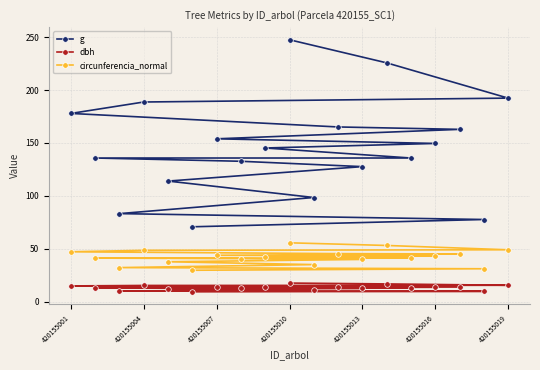

What is the sum of all g values?

2785.4